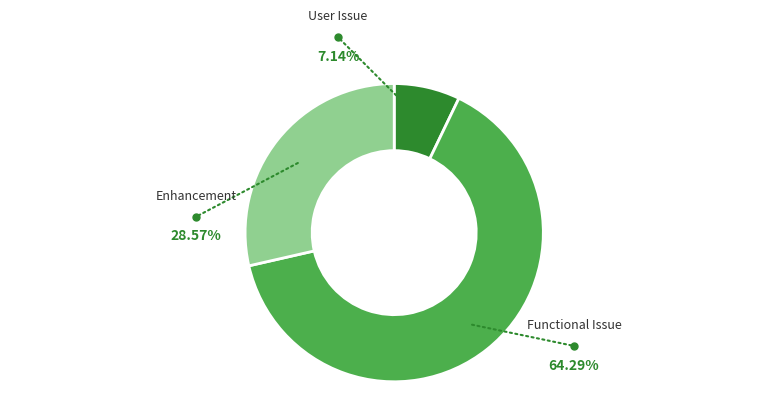

Which category has the smallest portion of the pie?

User Issue